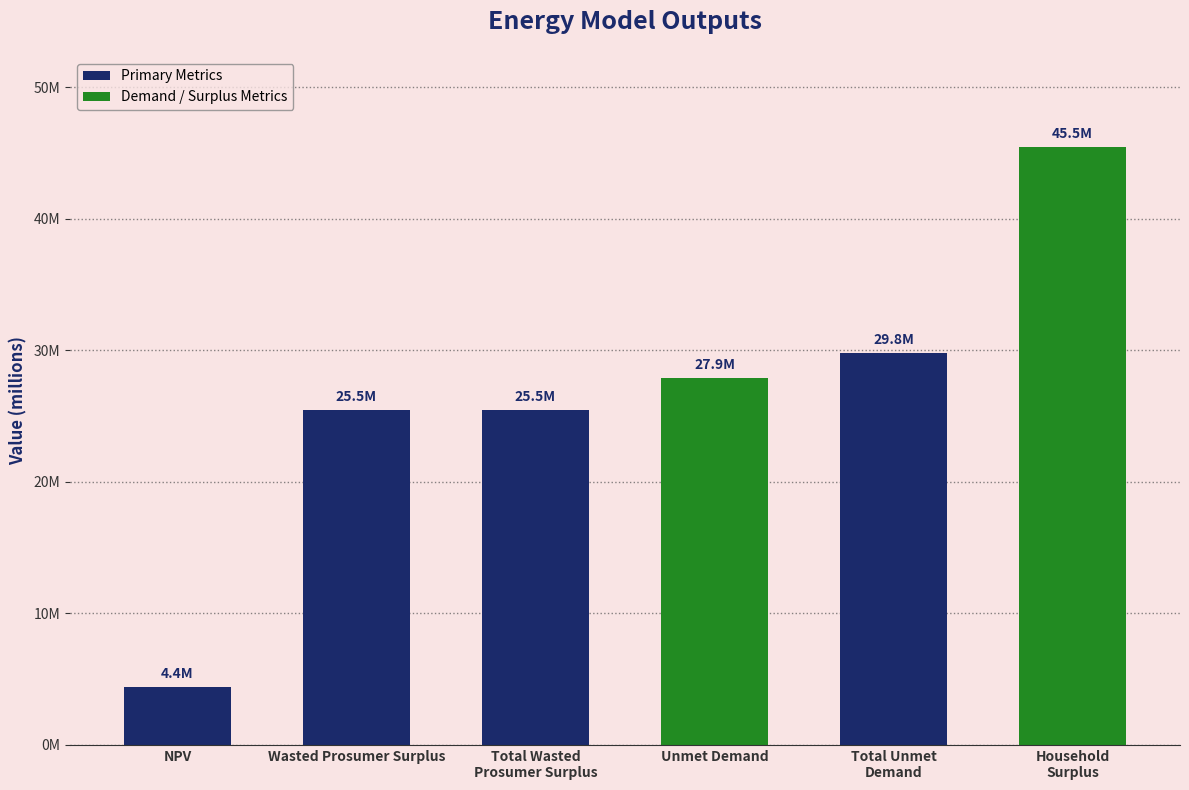

What is the difference between the second highest and second lowest values?

4330743.3